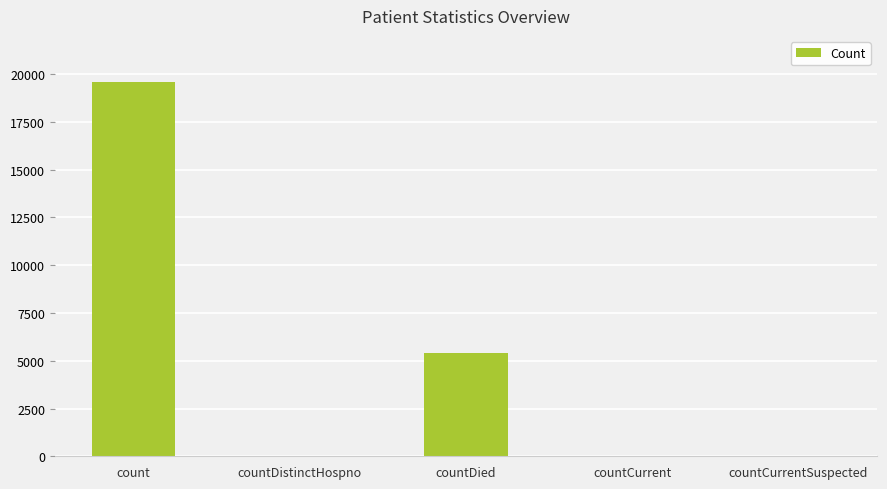

At which label is the value closest to 9788?

countDied